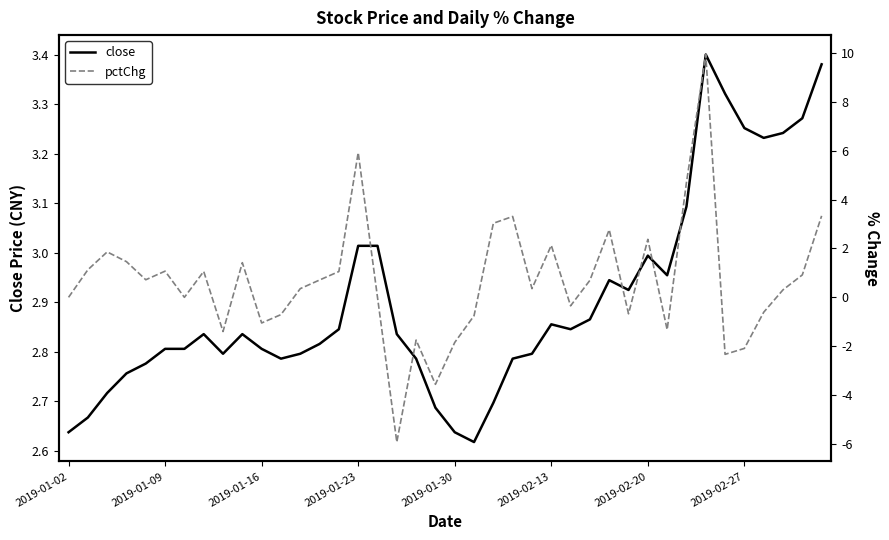

How many values in the pctChg series are below 0?

14